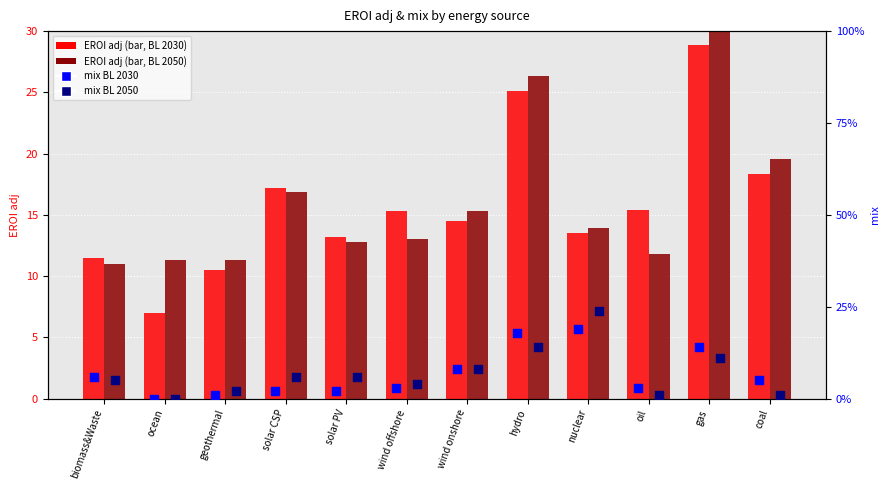

Which series reaches the maximum Y coordinate?

EROI adj BL 2050 (col_9)